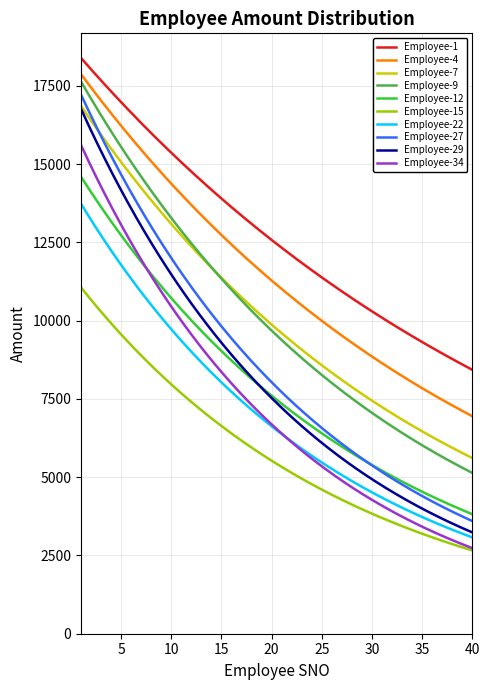

Which series has the largest range (max minus min)?

Employee-27